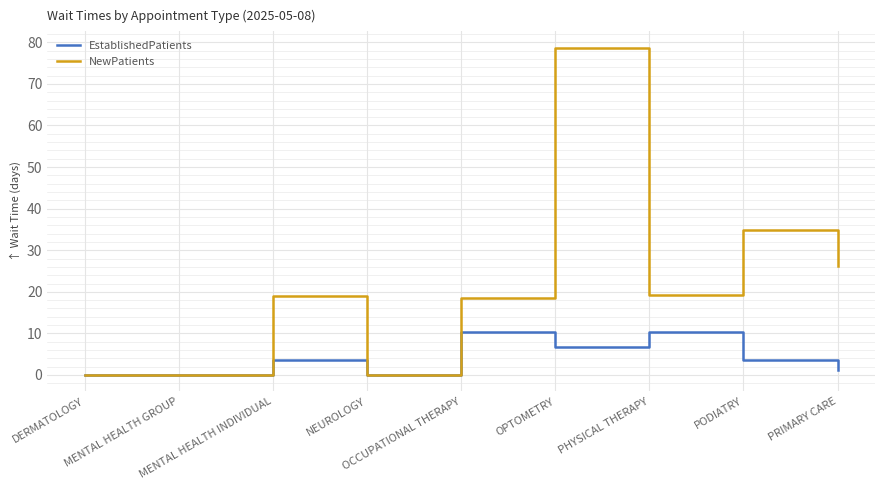

Which series has the largest range (max minus min)?

NewPatients